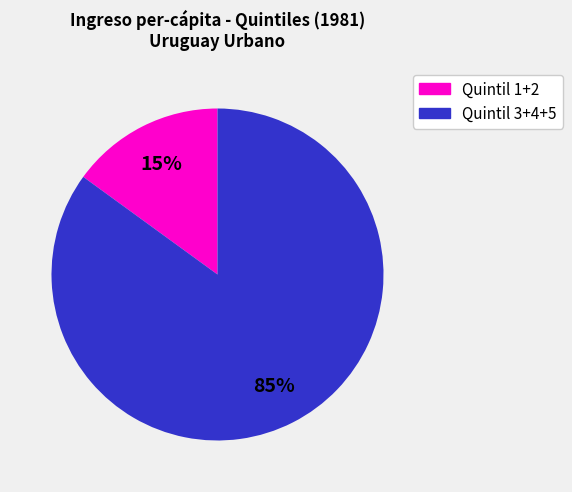

Is there a majority slice in this chart?

Yes